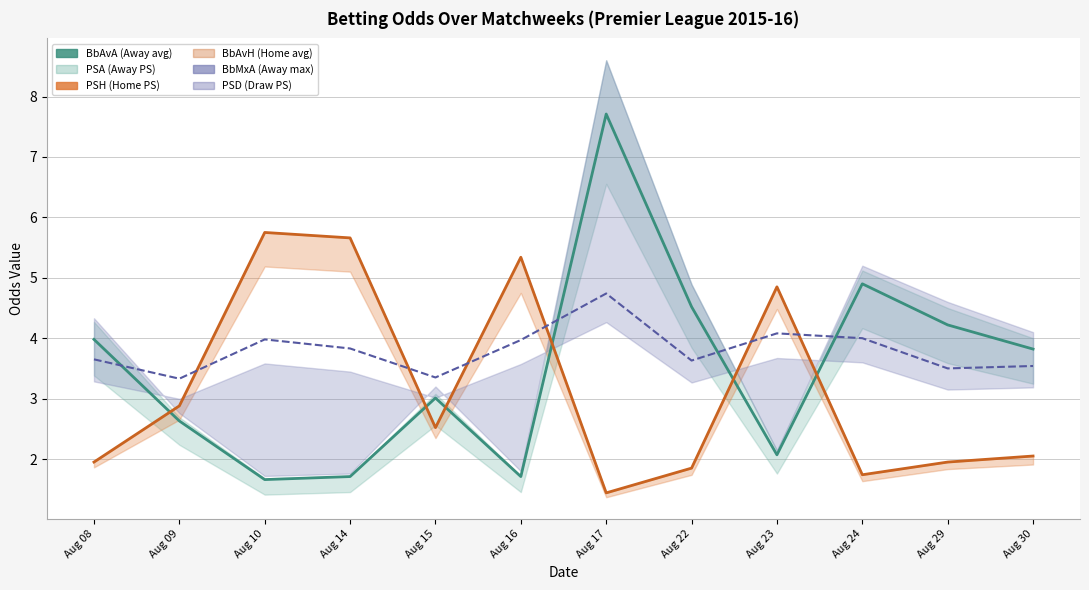

Does the chart have visible grid lines?

Yes